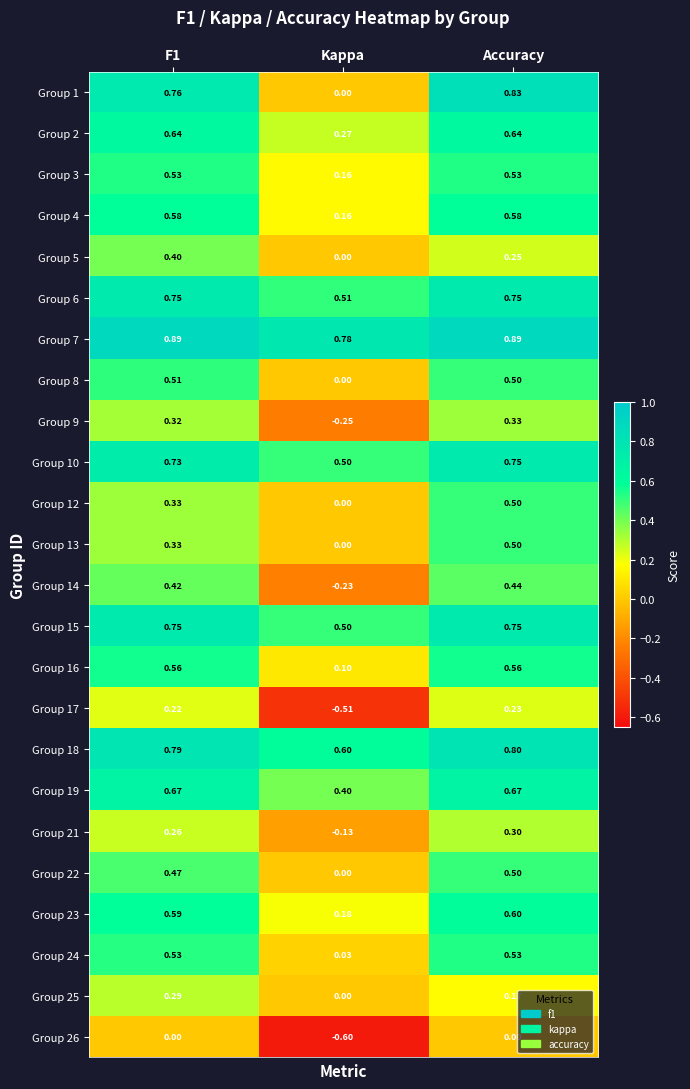

Where is Group 12 nearest to the value 0?

Kappa